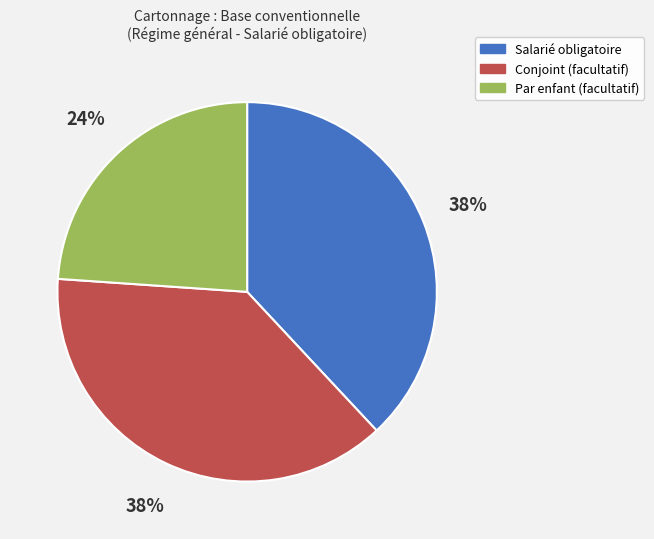

Is there a majority slice in this chart?

No